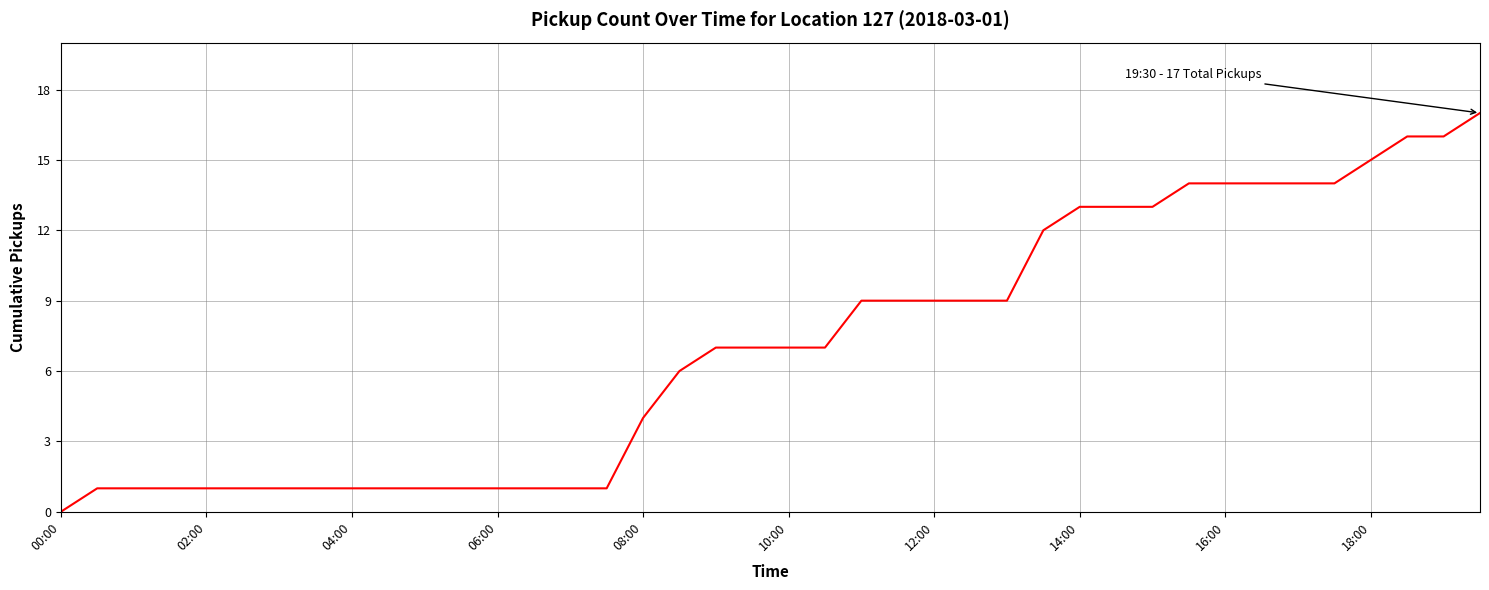

Reading right to left, what are all the values shown in this chart?

17	16	16	15	14	14	14	14	14	13	13	13	12	9	9	9	9	9	7	7	7	7	6	4	1	1	1	1	1	1	1	1	1	1	1	1	1	1	1	0